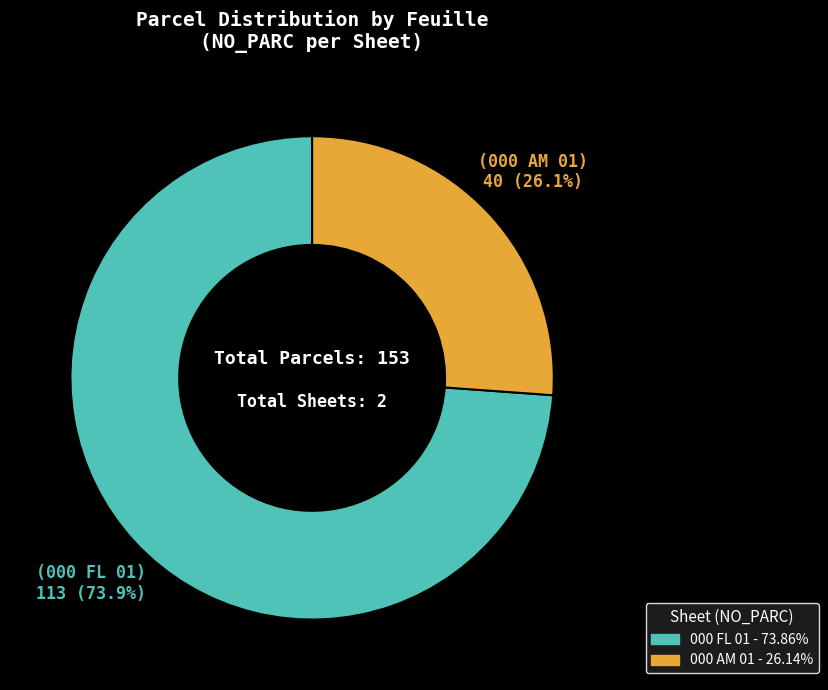

Which slice is the largest?

000 FL 01